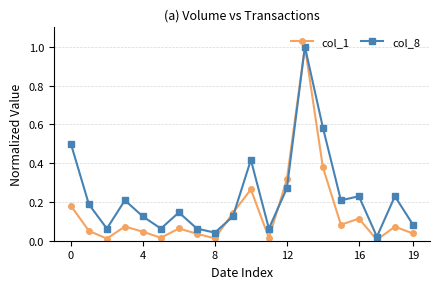

Is this an area chart (filled region under the line)?

No